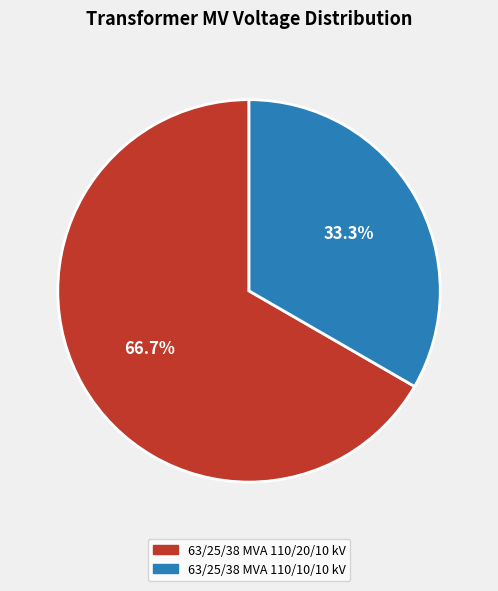

Does 63/25/38 MVA 110/20/10 kV represent more than half of the total?

Yes